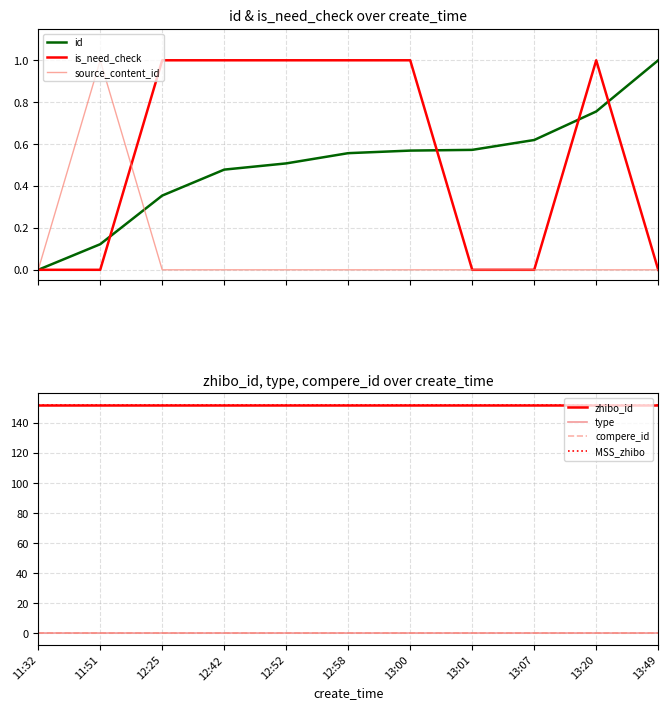

What is the average value of the source_content_id series?

0.1